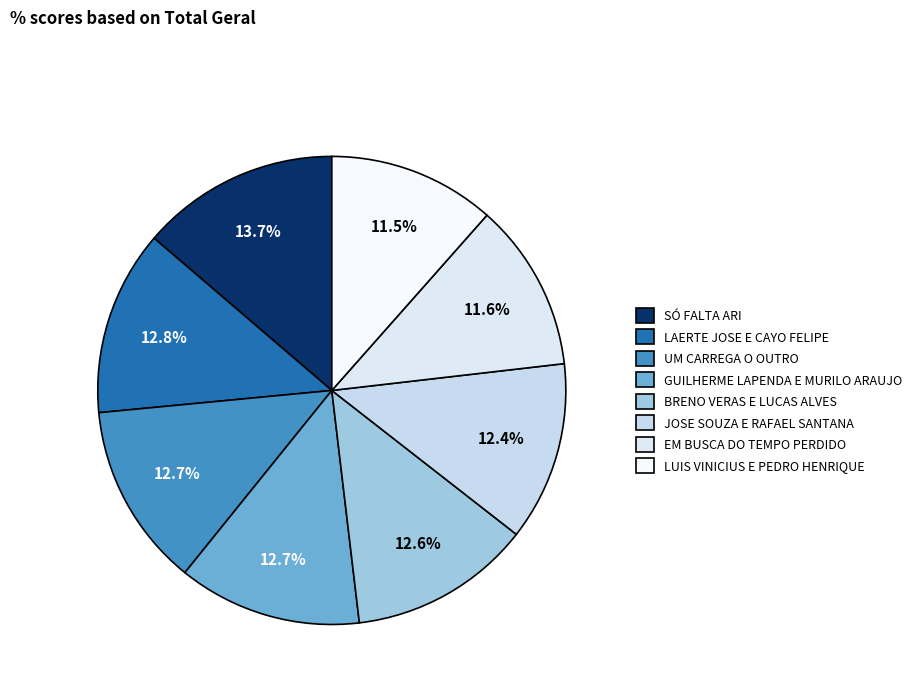

To the nearest percent, what is the difference between the largest and smallest slice percentages?

2%